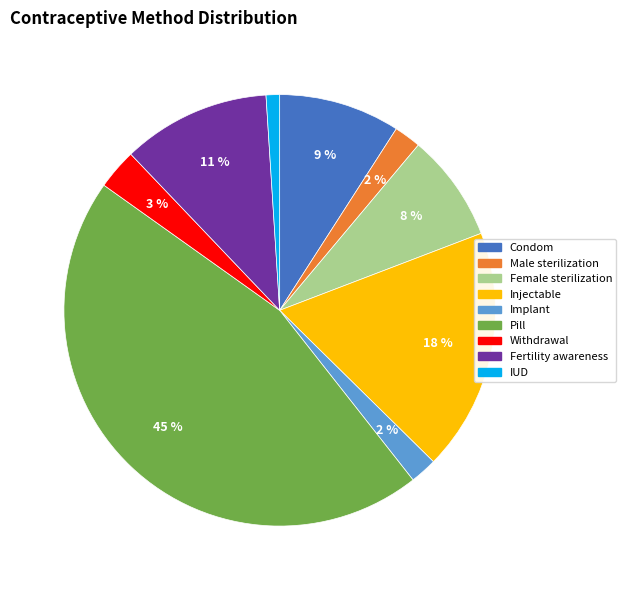

To the nearest percent, what is the difference between the largest and smallest slice percentages?

44%